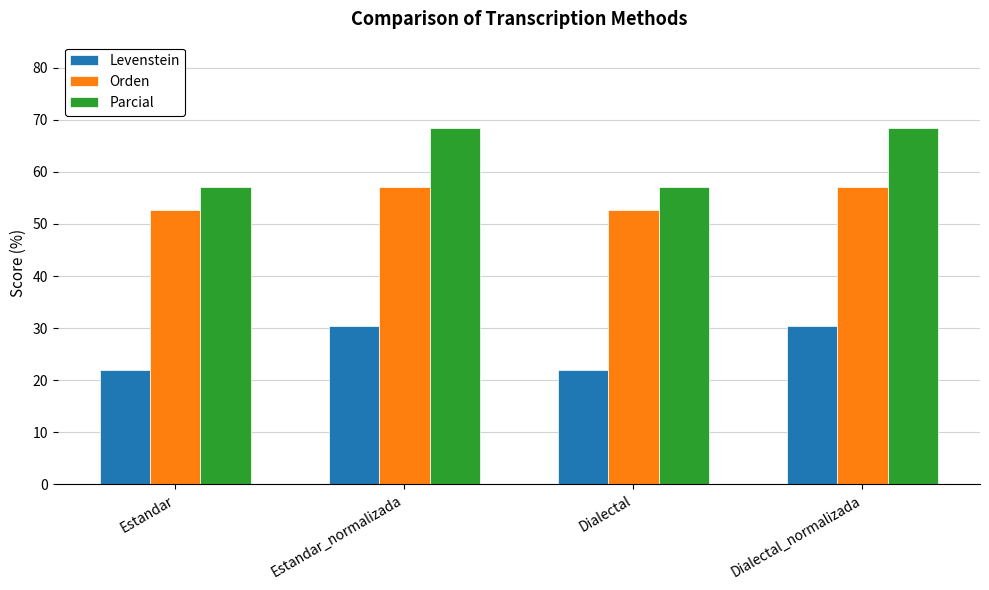

Reading right to left, what are all the values shown in this chart?

Levenstein: 30.4	22.0	30.4	22.0
Orden: 57.1	52.6	57.1	52.6
Parcial: 68.4	57.1	68.4	57.1